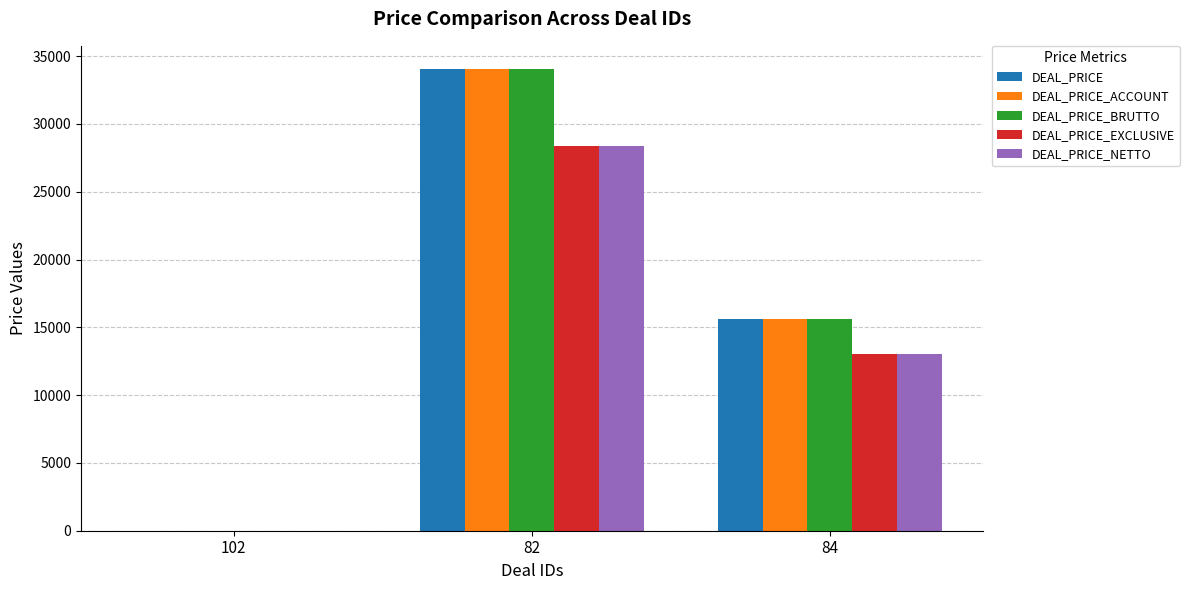

Reading right to left, extract all data points from this chart.

DEAL_PRICE: 15621.6	34056.0	0.0
DEAL_PRICE_ACCOUNT: 15621.6	34056.0	0.0
DEAL_PRICE_BRUTTO: 15621.6	34056.0	0.0
DEAL_PRICE_EXCLUSIVE: 13018.0	28380.0	0.0
DEAL_PRICE_NETTO: 13018.0	28380.0	0.0